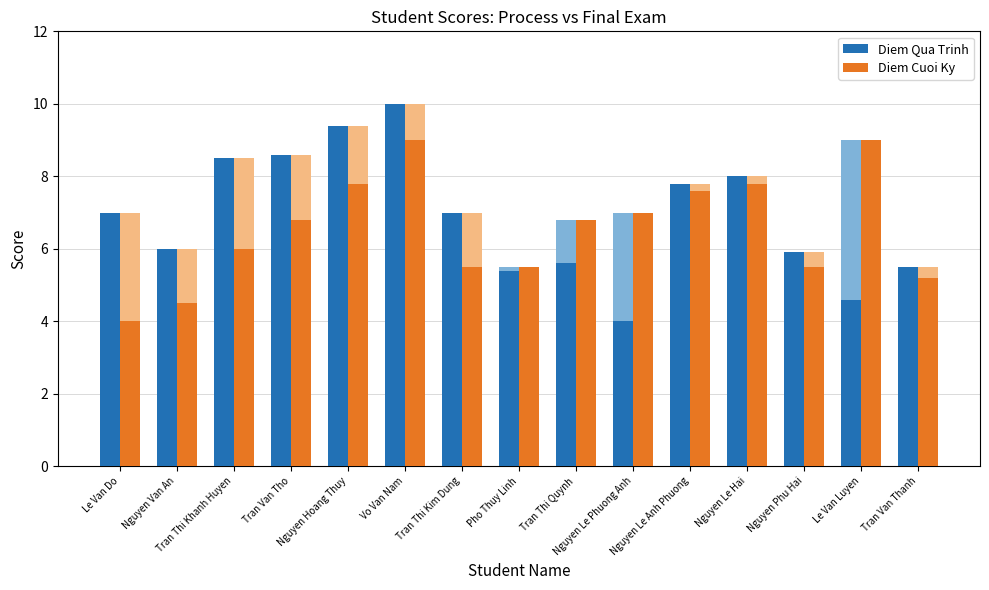

List the series in order of their overall mean, highest first.

Diem Qua Trinh, Diem Cuoi Ky